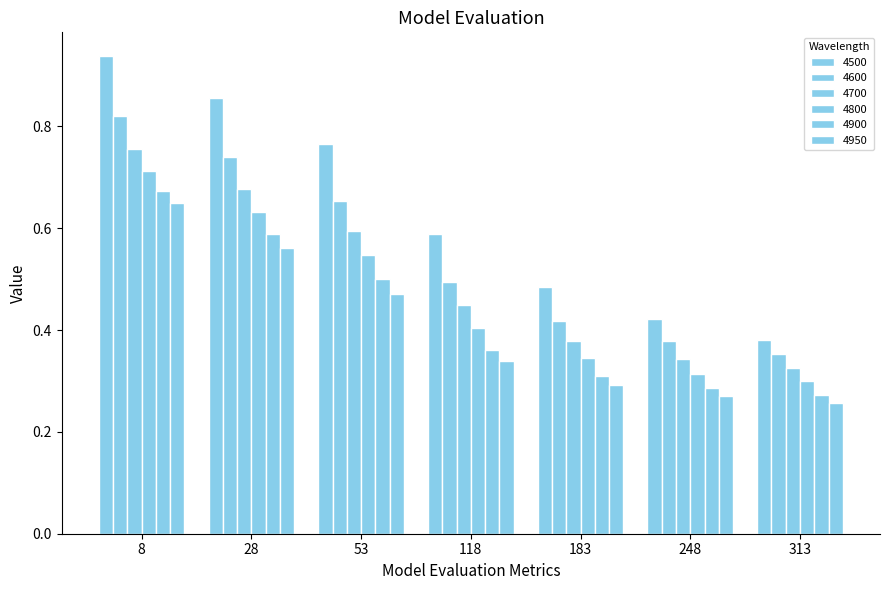

At which category is the sum across all series the highest?

8